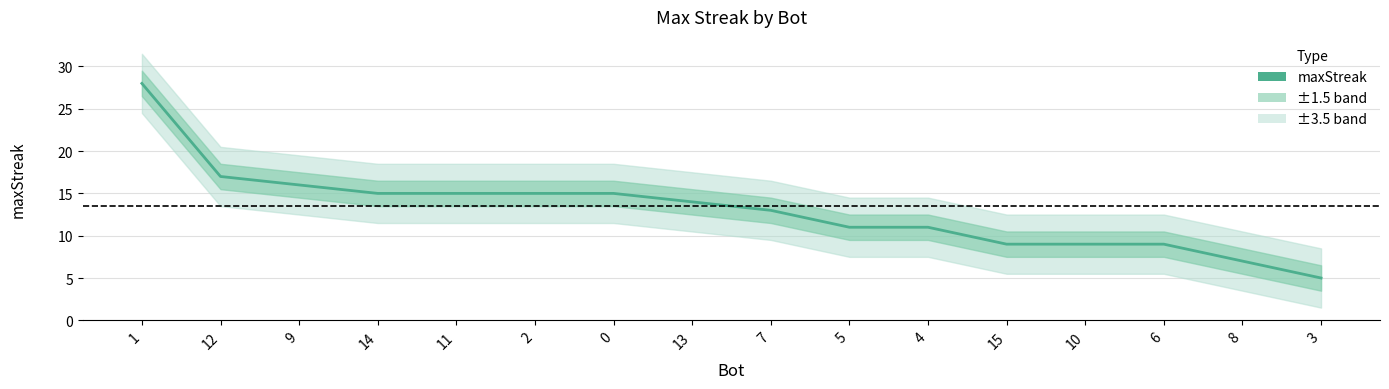

Rank the categories by value from highest to lowest.

1, 12, 9, 14, 11, 2, 0, 13, 7, 5, 4, 15, 10, 6, 8, 3